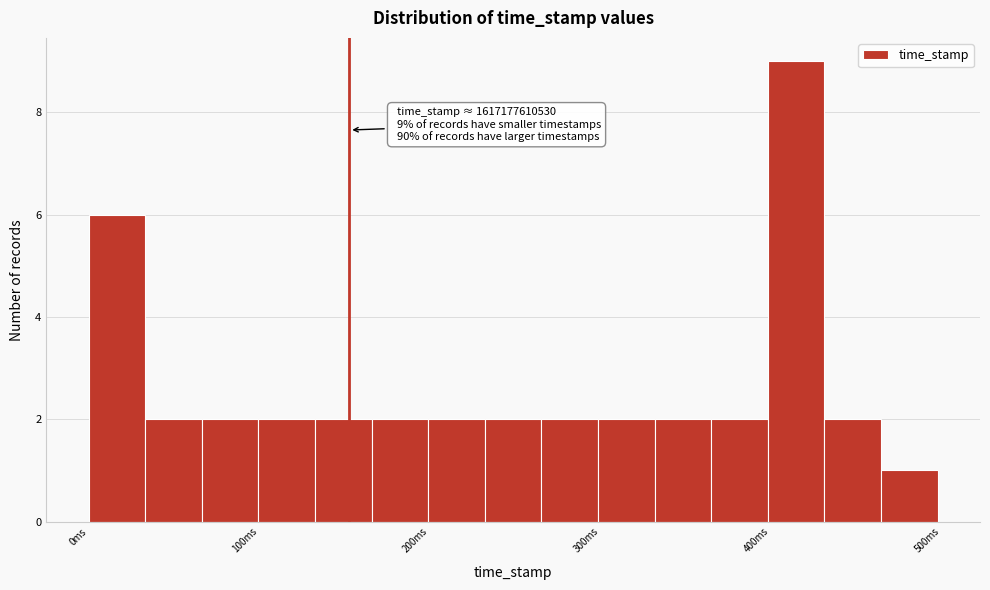

Read against the x-axis, roughly where is the centre of the tallest bar?

420